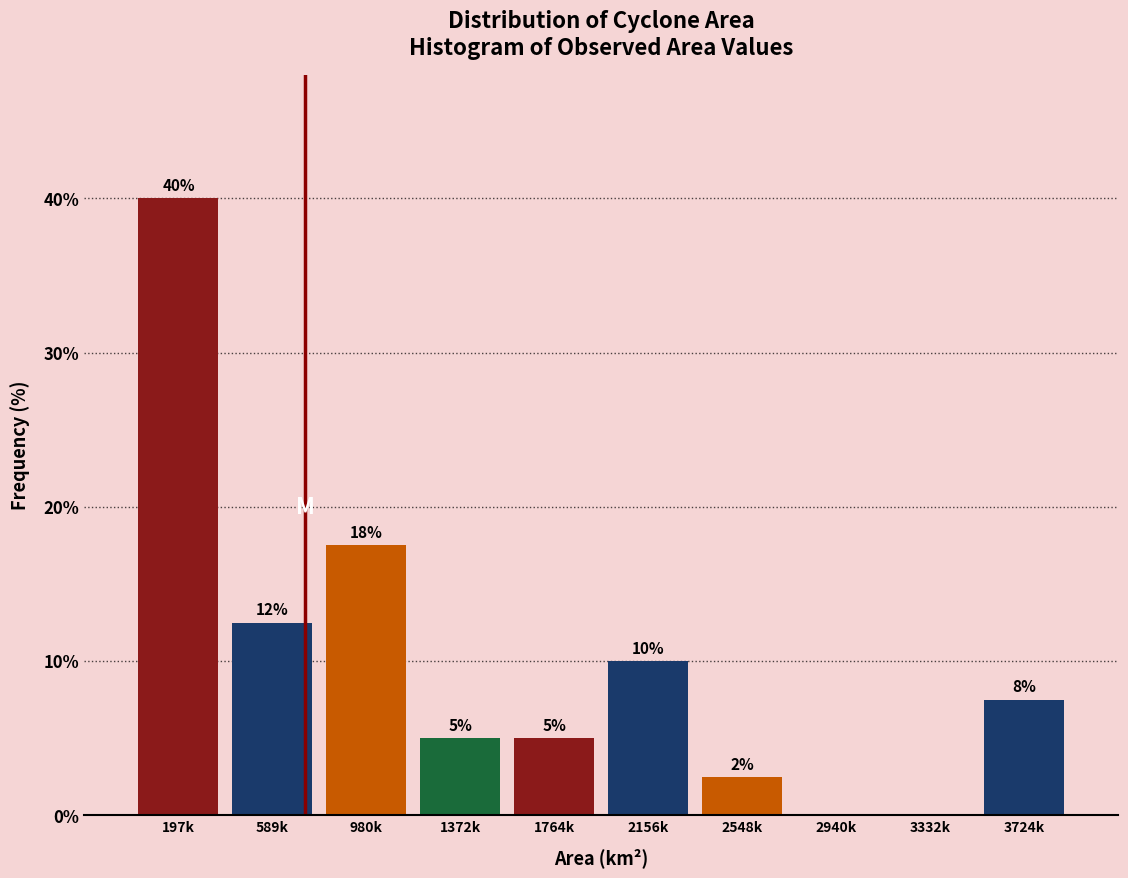

Which has a higher value, 1372k or 2940k?

1372k